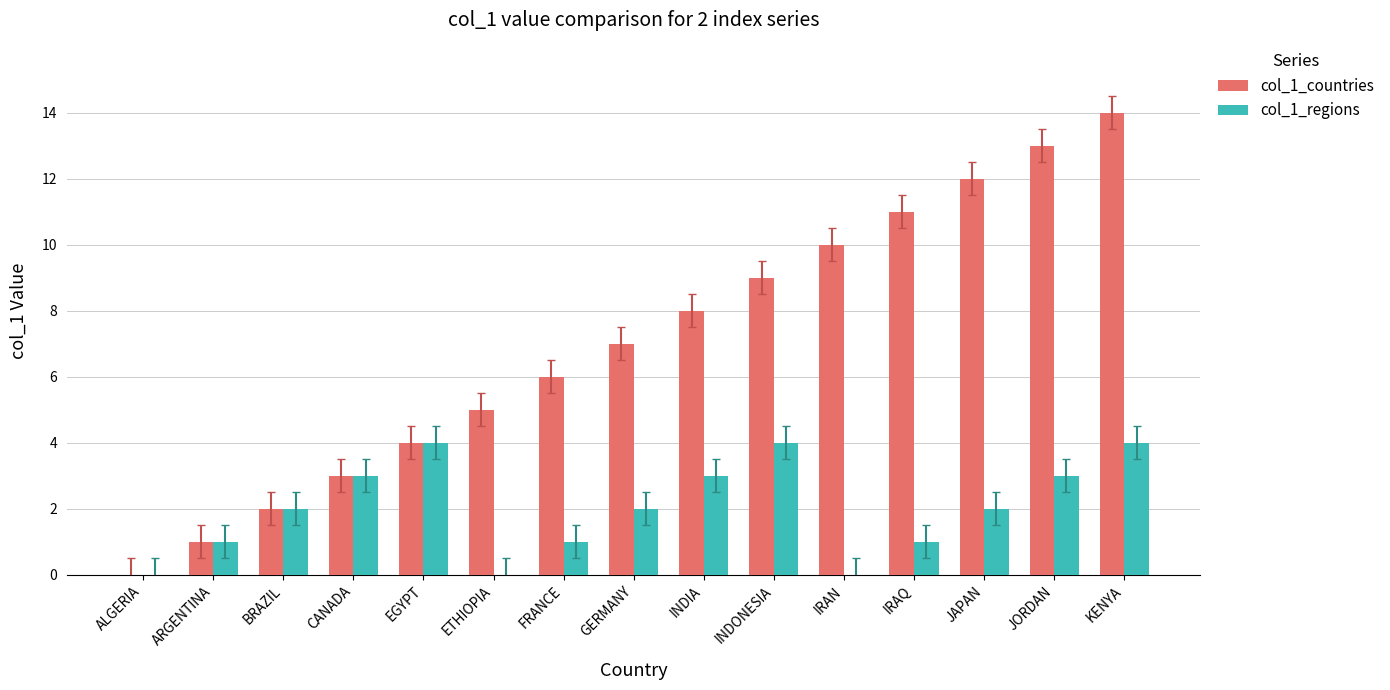

What is the total value across all series at ETHIOPIA?

5